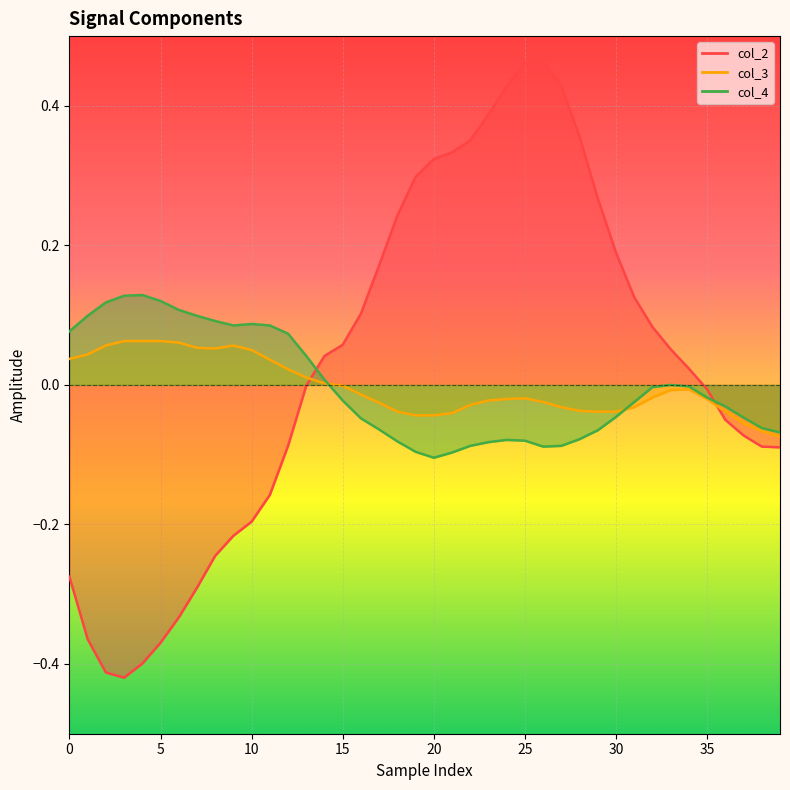

After their last crossing, which series has the higher values: col_4 or col_3?

col_4